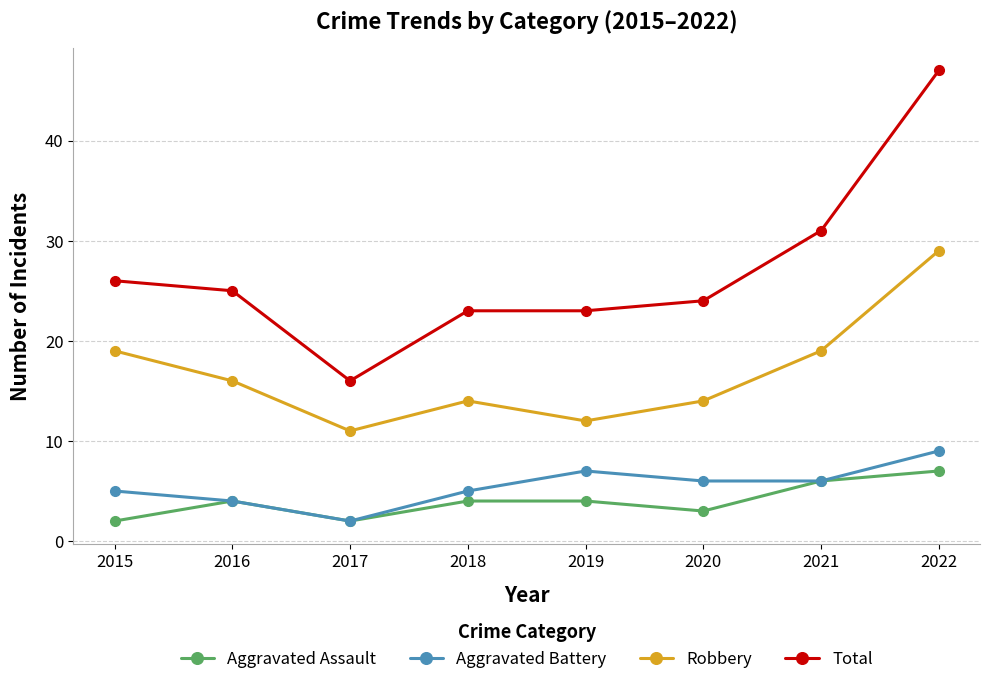

What value does the Aggravated Assault series have at 2021?

6